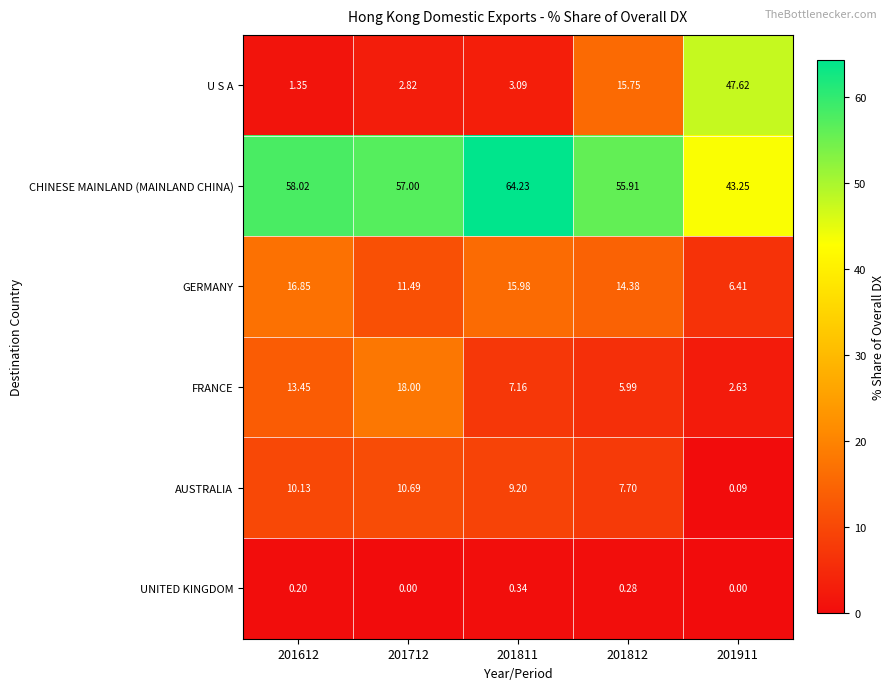

Which series changed the most between 201712 and 201911?

U S A